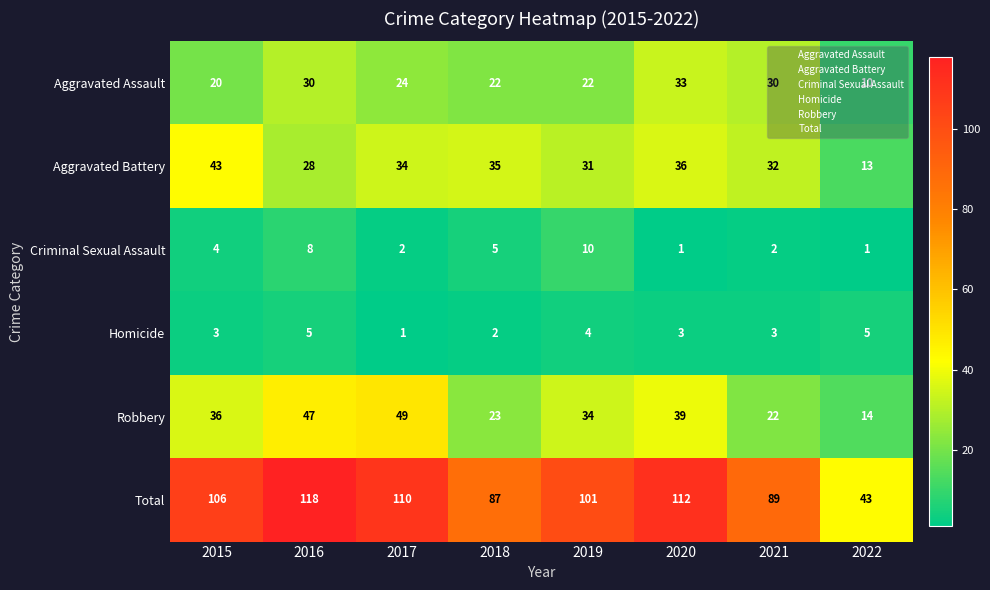

True or false: Aggravated Battery has a value of 13 at 2020.

False